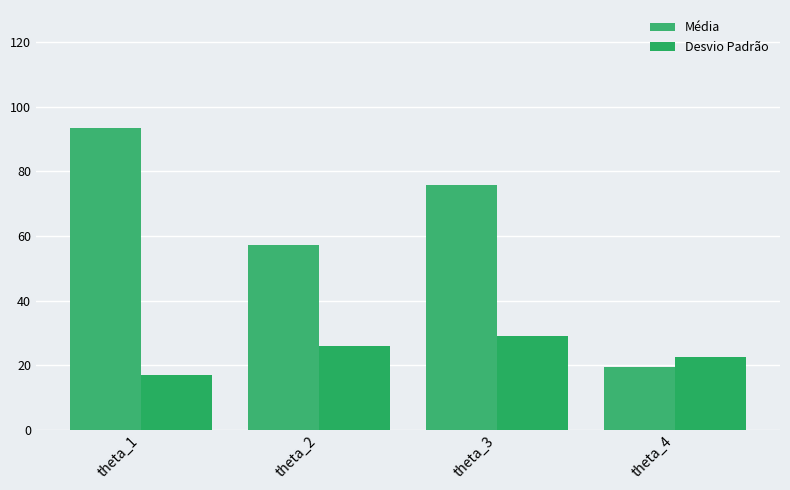

How many values in the Média series are below 75?

2